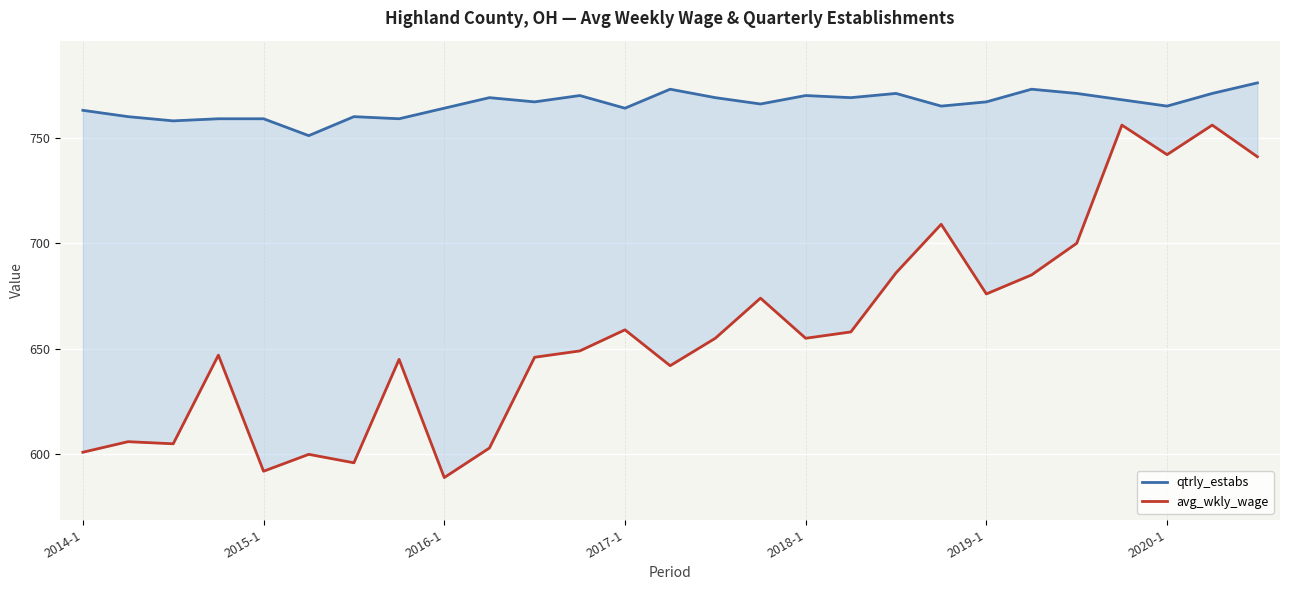

True or false: avg_wkly_wage has more than 1 points higher than both neighbors.

True